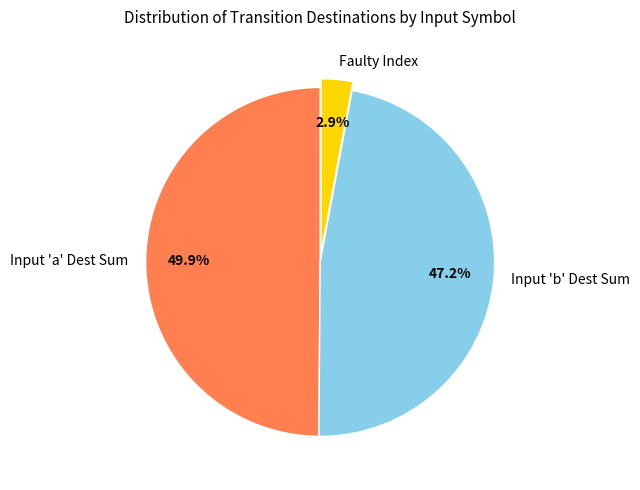

Does Faulty Index represent more than half of the total?

No